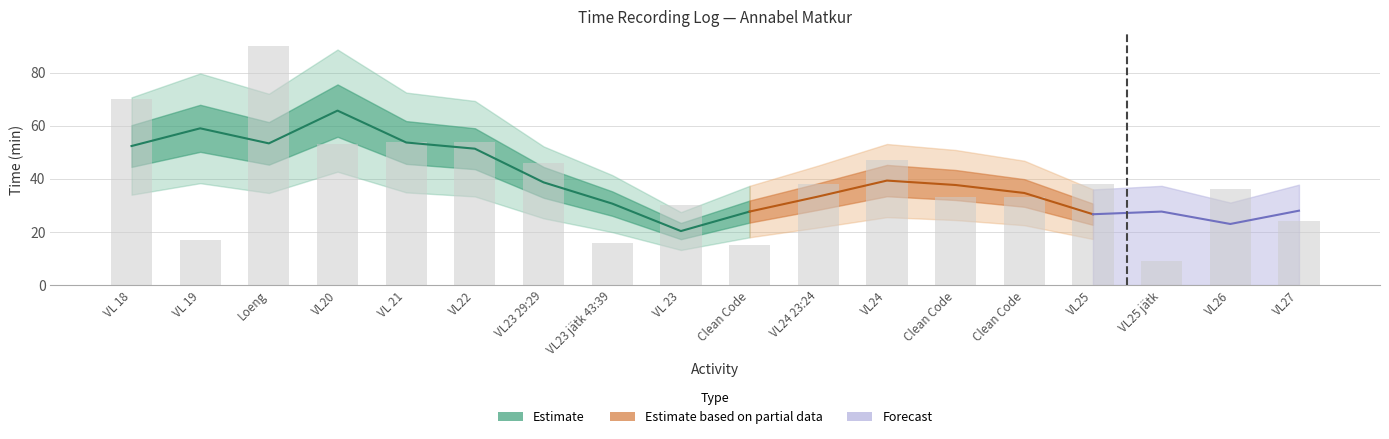

What is the value of the 9th bar from the left?

30